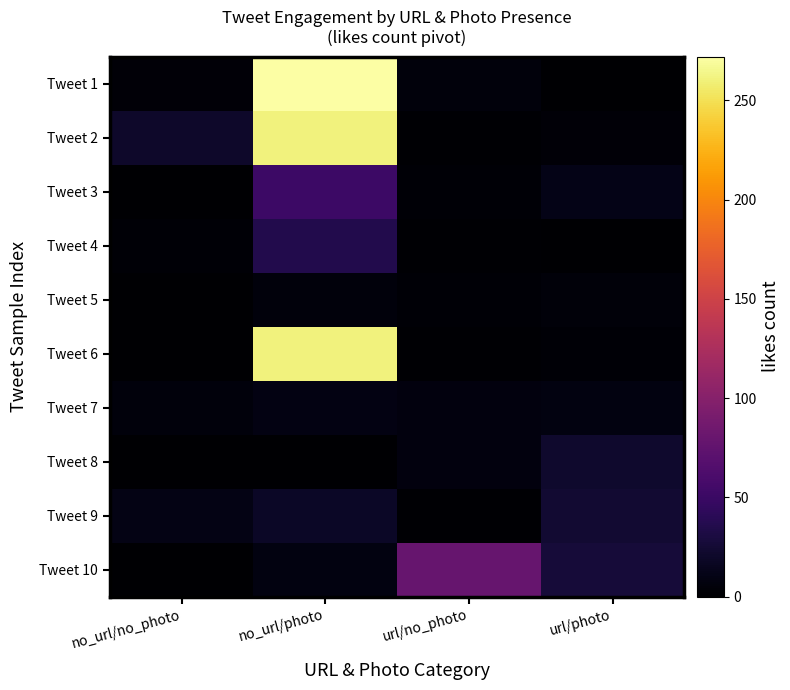

Reading left to right, extract all data points from this chart.

Tweet 1: no_url/no_photo=4	no_url/photo=272	url/no_photo=6	url/photo=1
Tweet 2: no_url/no_photo=21	no_url/photo=261	url/no_photo=2	url/photo=4
Tweet 3: no_url/no_photo=0	no_url/photo=51	url/no_photo=3	url/photo=11
Tweet 4: no_url/no_photo=3	no_url/photo=36	url/no_photo=2	url/photo=0
Tweet 5: no_url/no_photo=1	no_url/photo=6	url/no_photo=3	url/photo=5
Tweet 6: no_url/no_photo=0	no_url/photo=261	url/no_photo=2	url/photo=3
Tweet 7: no_url/no_photo=6	no_url/photo=9	url/no_photo=7	url/photo=8
Tweet 8: no_url/no_photo=0	no_url/photo=0	url/no_photo=7	url/photo=22
Tweet 9: no_url/no_photo=10	no_url/photo=19	url/no_photo=2	url/photo=24
Tweet 10: no_url/no_photo=0	no_url/photo=8	url/no_photo=79	url/photo=27